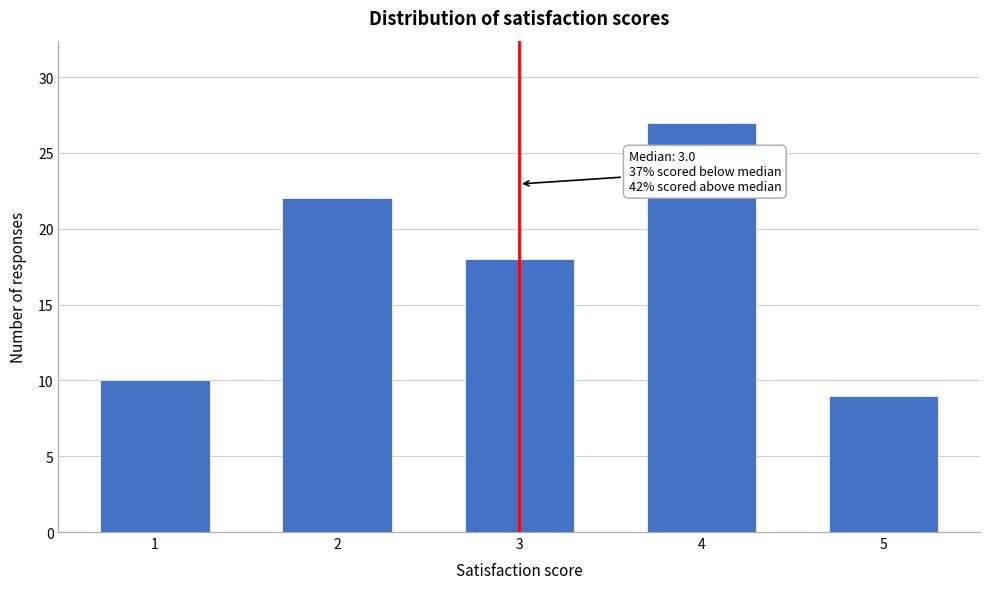

Reading right to left, list all the values displayed in this chart.

9	27	18	22	10